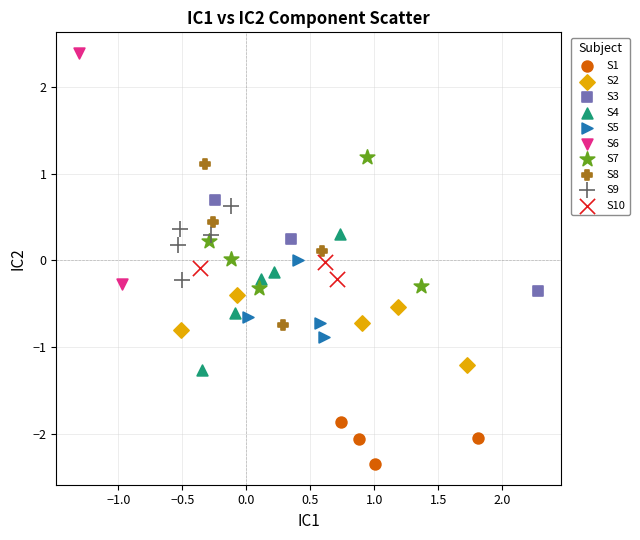

Which series reaches the minimum Y coordinate?

S1